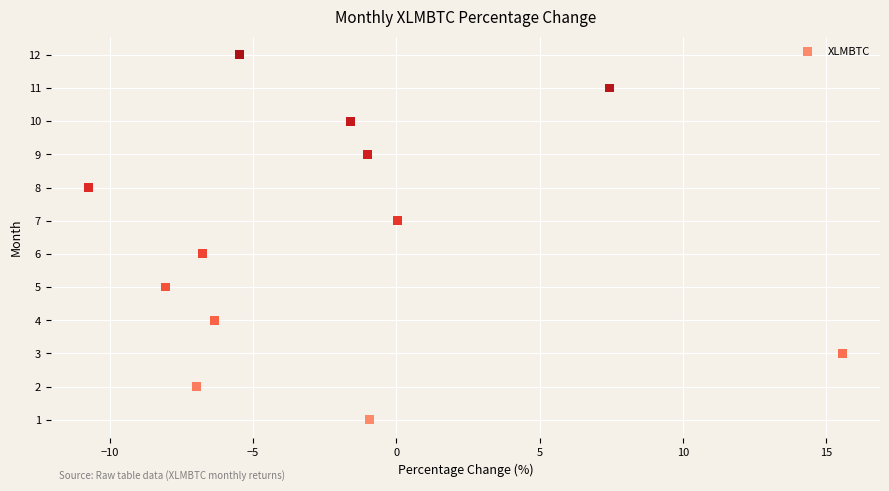

What is the range of Y values (max minus min)?

11